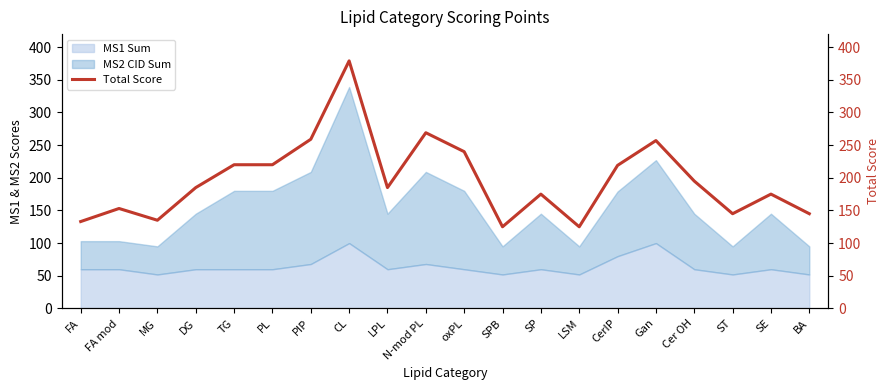

The value at BA is 227. True or false?

False